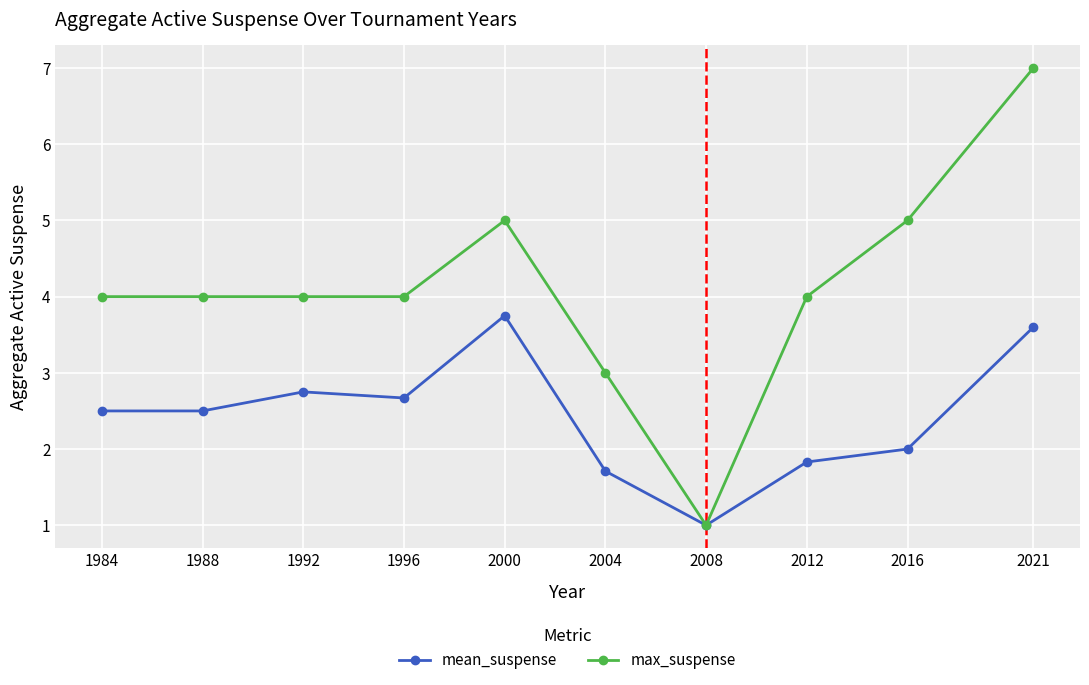

What is the value of the mean_suspense point at the 1st from the left?

2.5